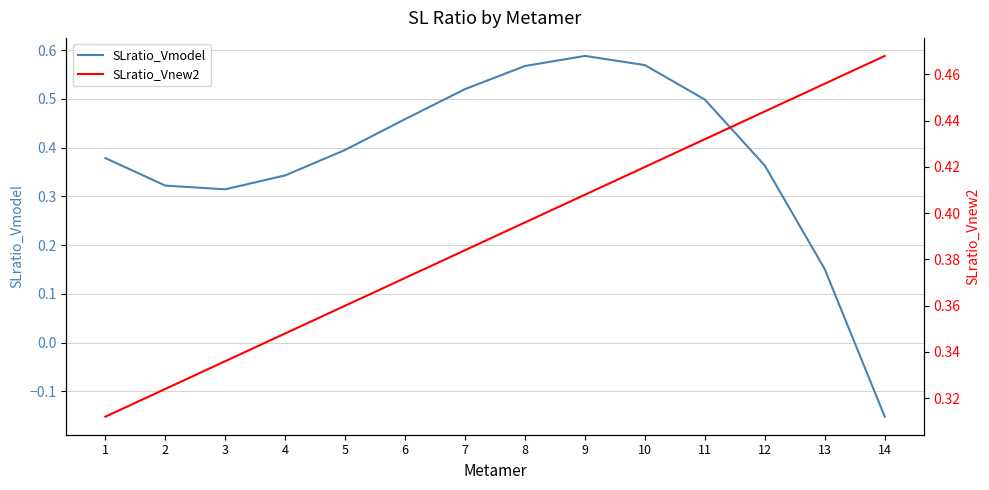

List the series in order of their overall mean, highest first.

SLratio_Vnew2, SLratio_Vmodel